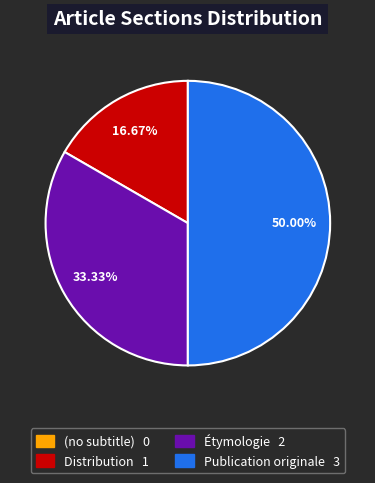

Which category has the biggest portion of the pie?

Publication originale